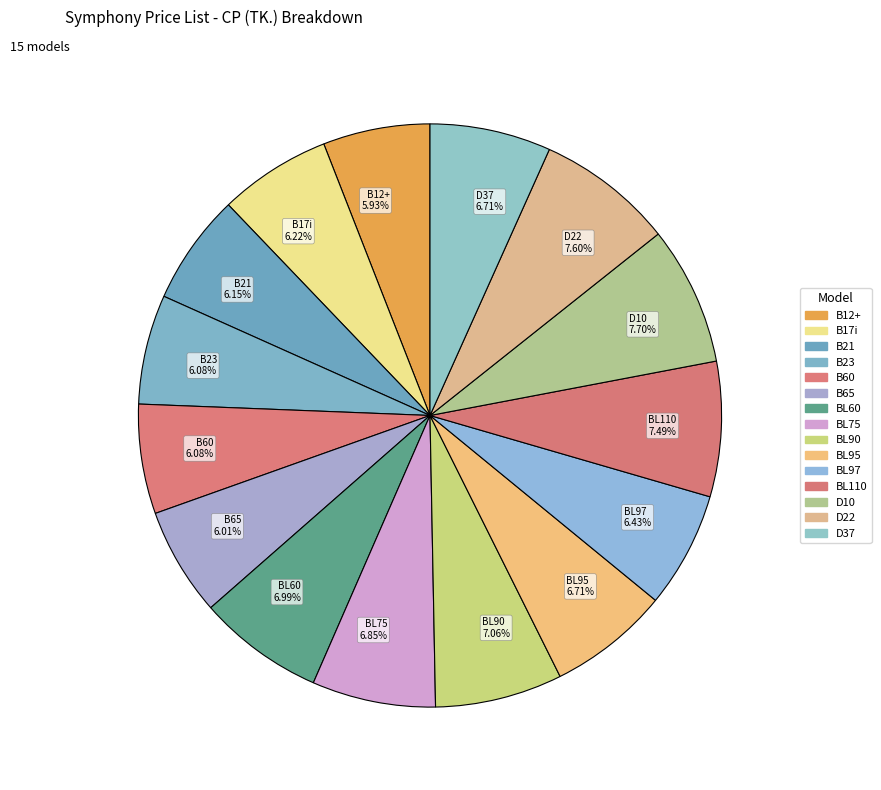

How many slices are in this pie chart?

15